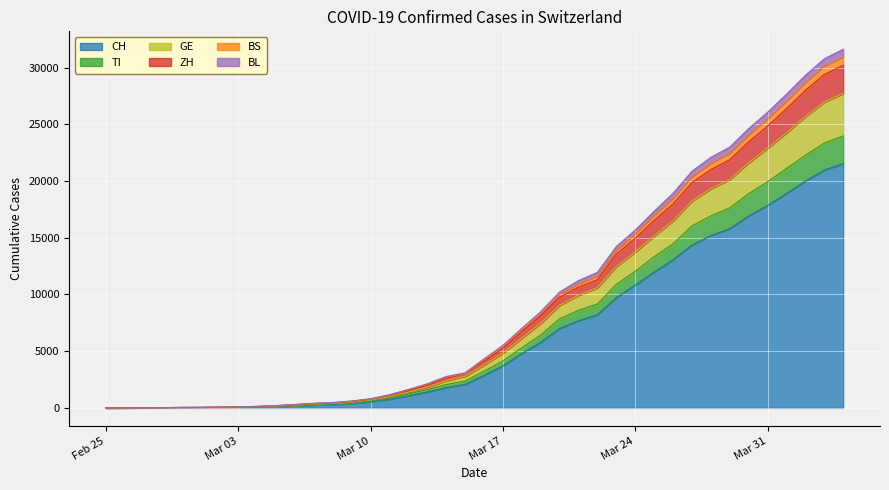

What are all the series names shown in the legend?

CH, TI, GE, ZH, BS, BL